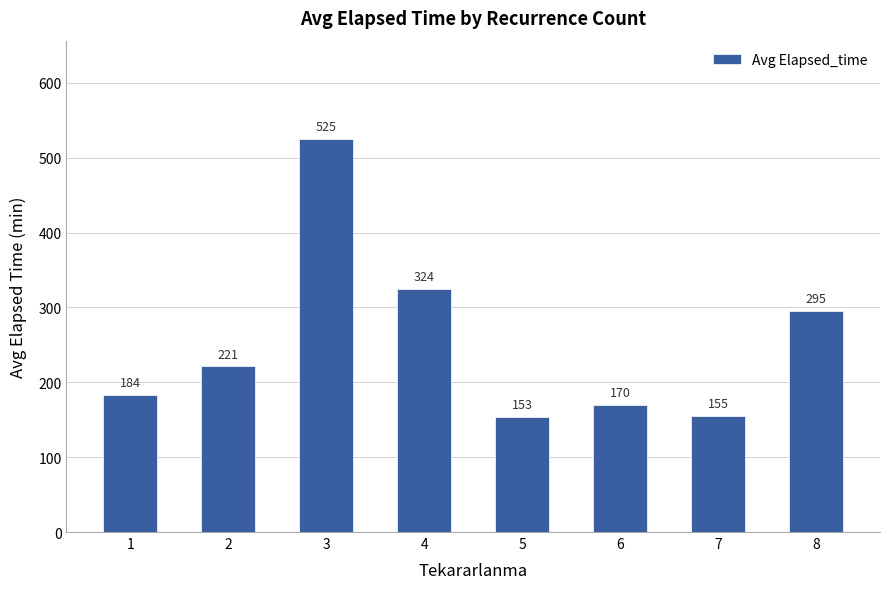

Are the bars grouped side by side (vs. stacked)?

No